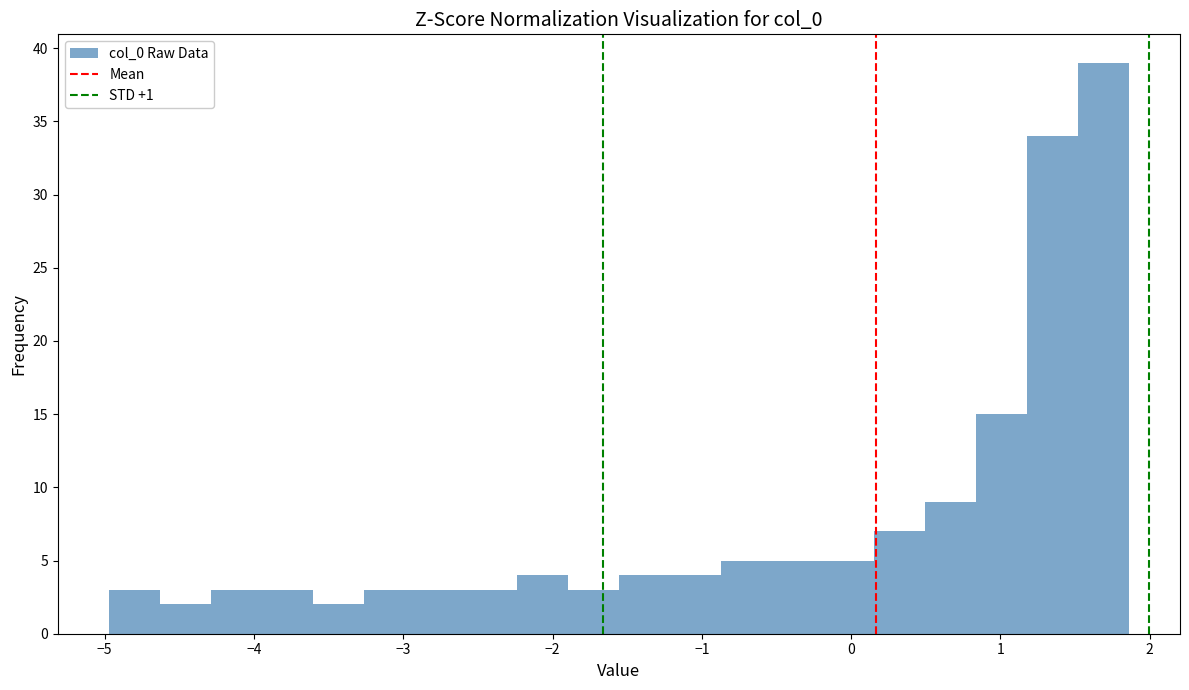

Read against the x-axis, roughly where is the centre of the tallest bar?

1.7